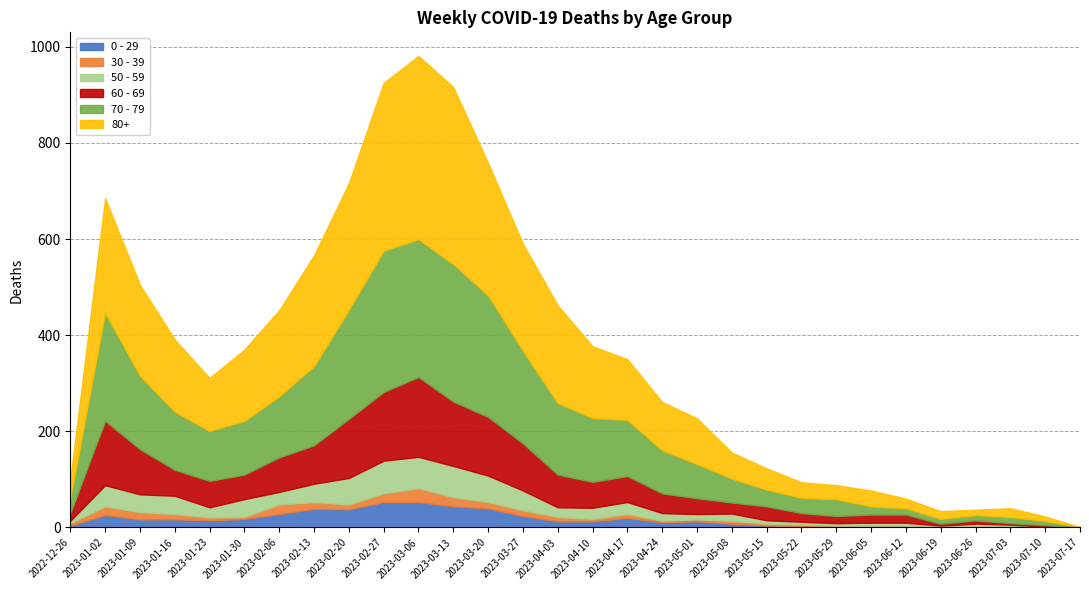

How many values in the 30 - 39 series exceed 6?

13